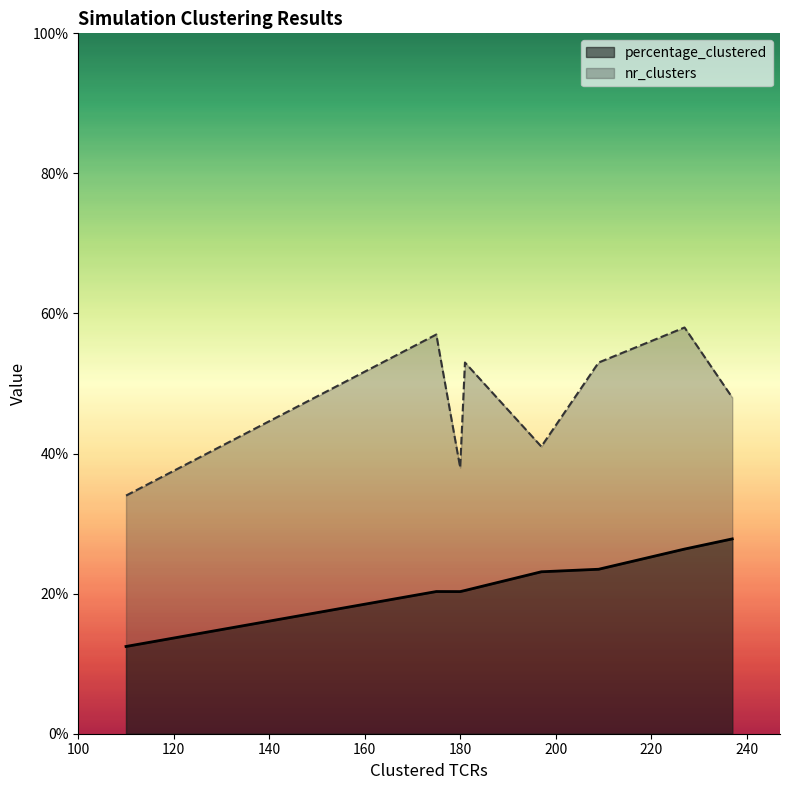

The value of percentage_clustered at 197 is 34.3. True or false?

False